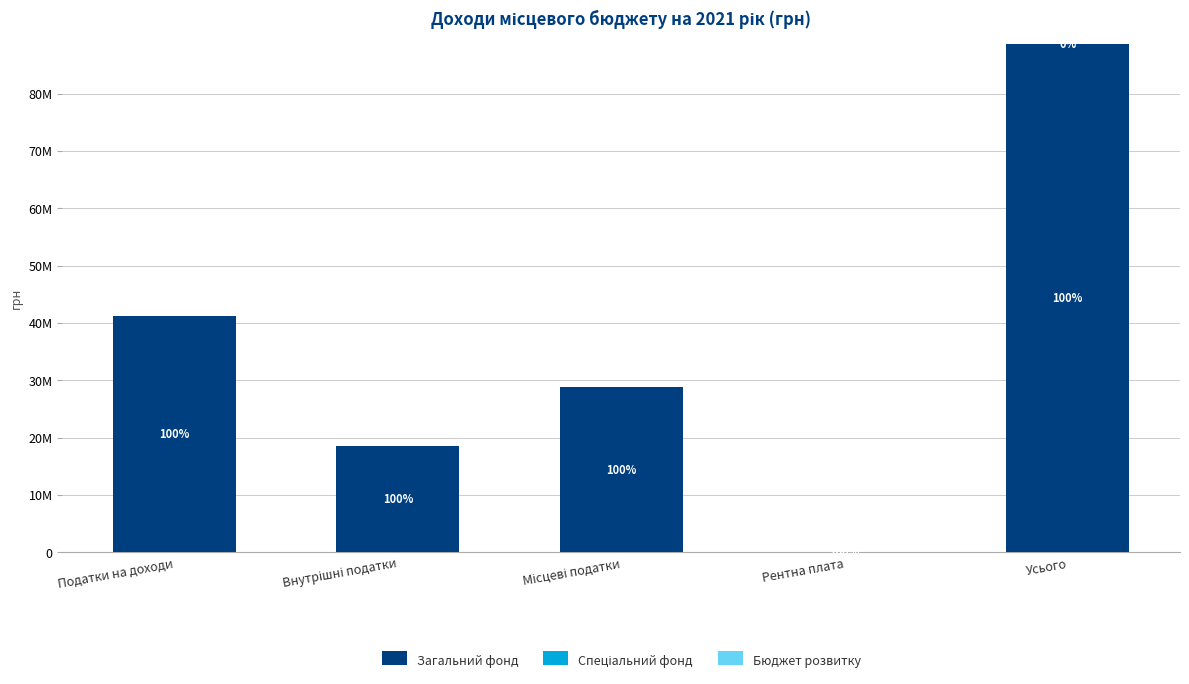

Where is Загальний фонд nearest to the value 44304986?

Податки на доходи